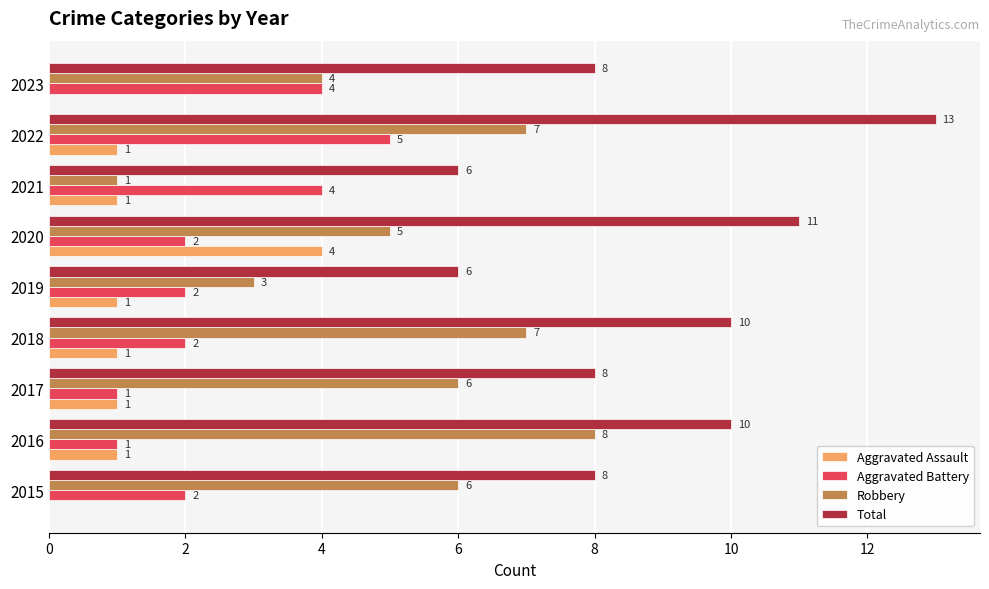

Between 2016 and 2021, which series saw the biggest shift?

Robbery